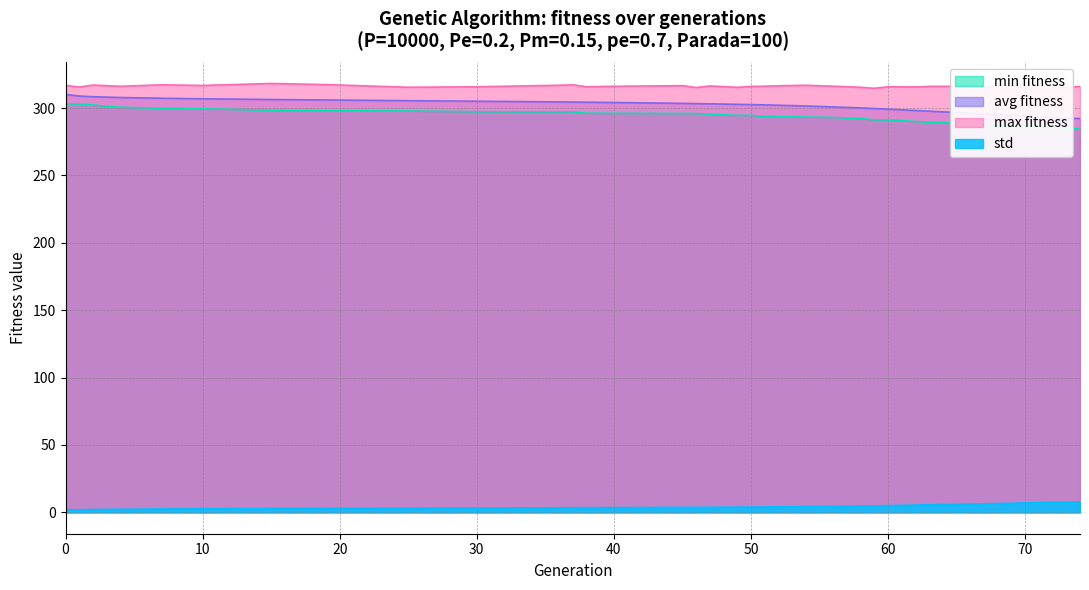

True or false: avg and max intersect in this chart.

False